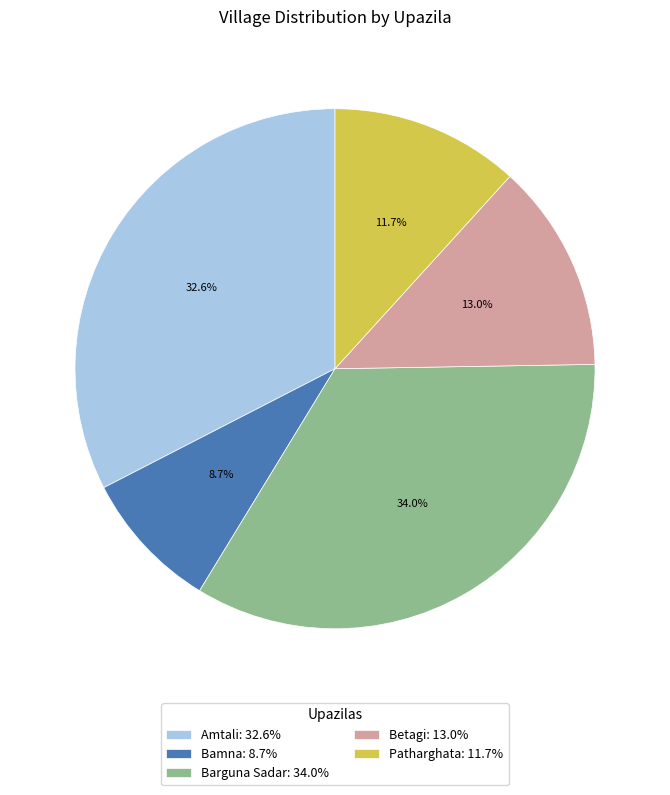

Is there a majority slice in this chart?

No